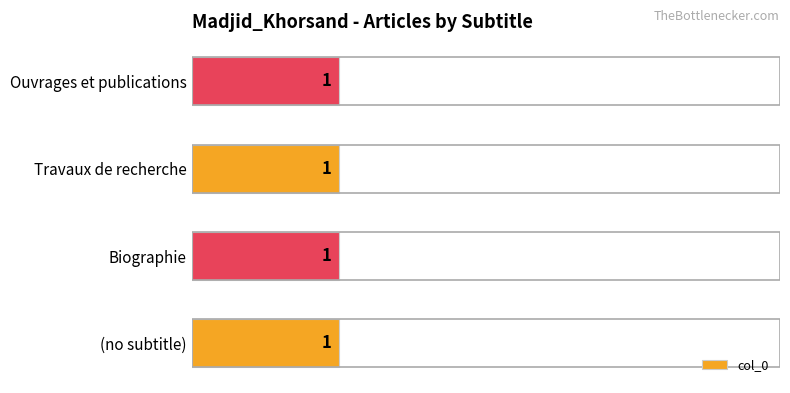

What is the label of the 3rd bar from the right?

Biographie